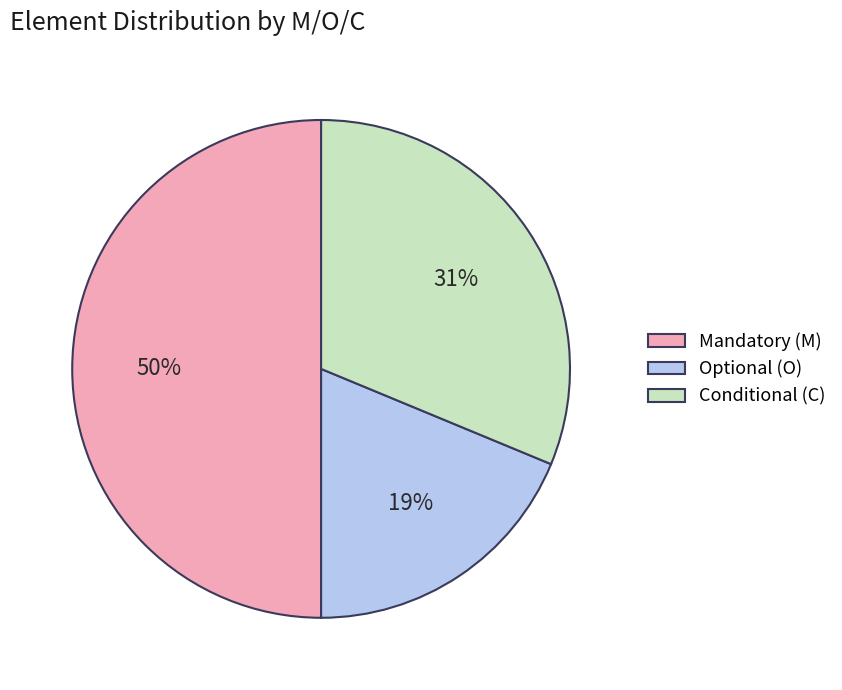

To the nearest percent, what is the difference between the Mandatory (M) and Conditional (C) slice percentages?

19%